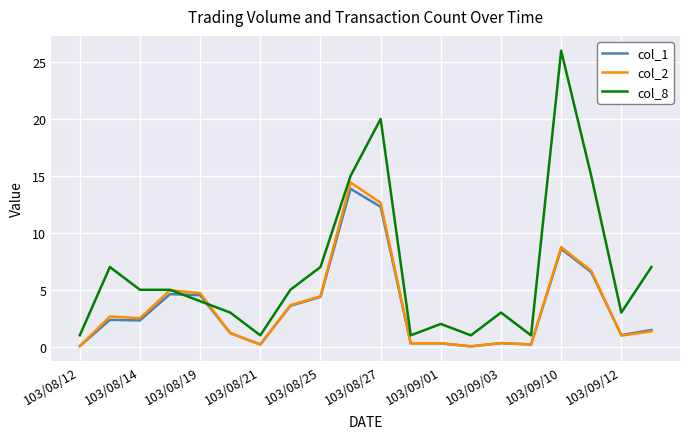

What is the highest value of the col_2 series?

14.4